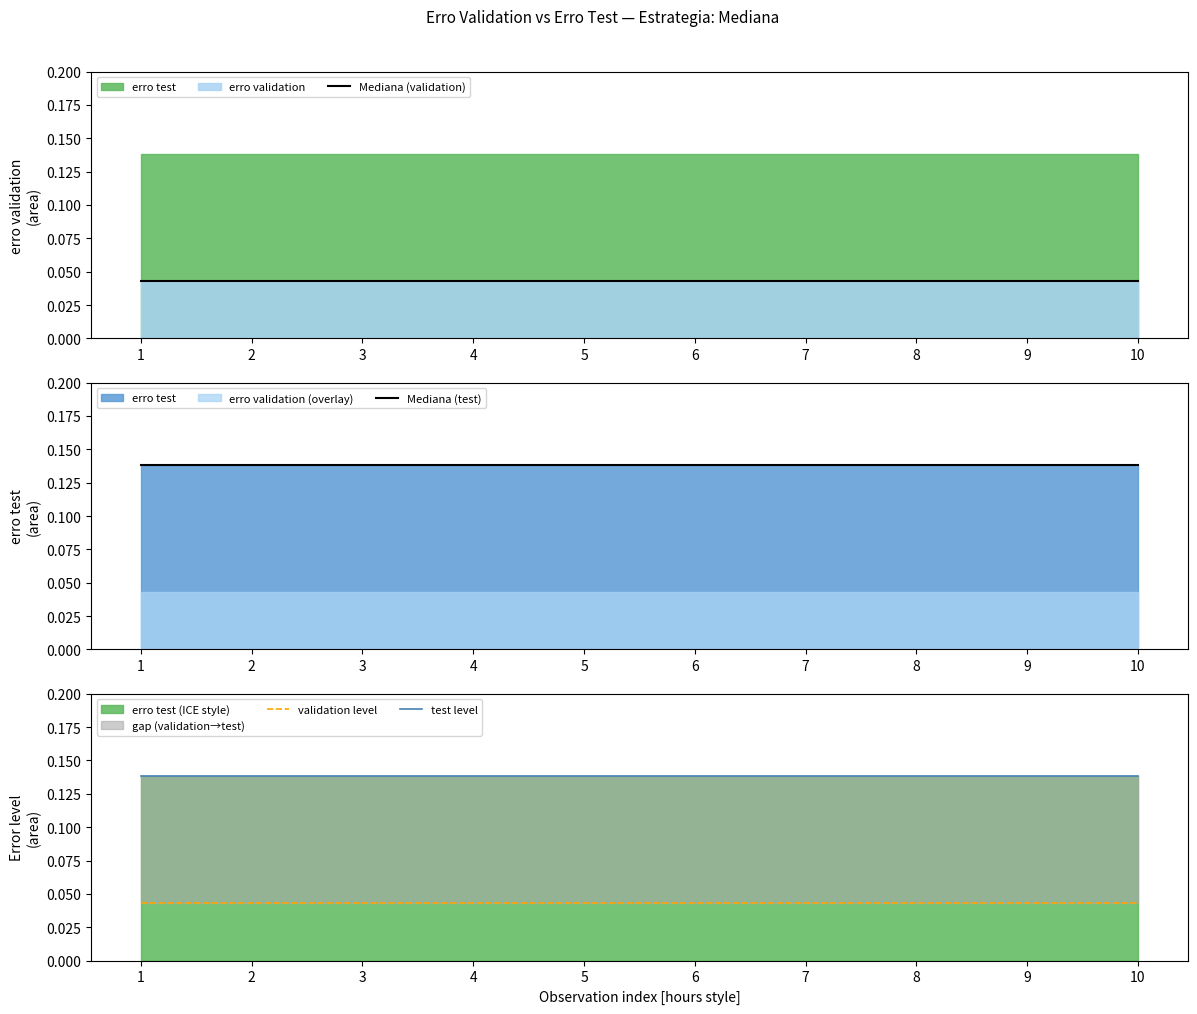

Rank the series by their maximum value, from lowest to highest.

Mediana (validation), validation level, Mediana (test), test level